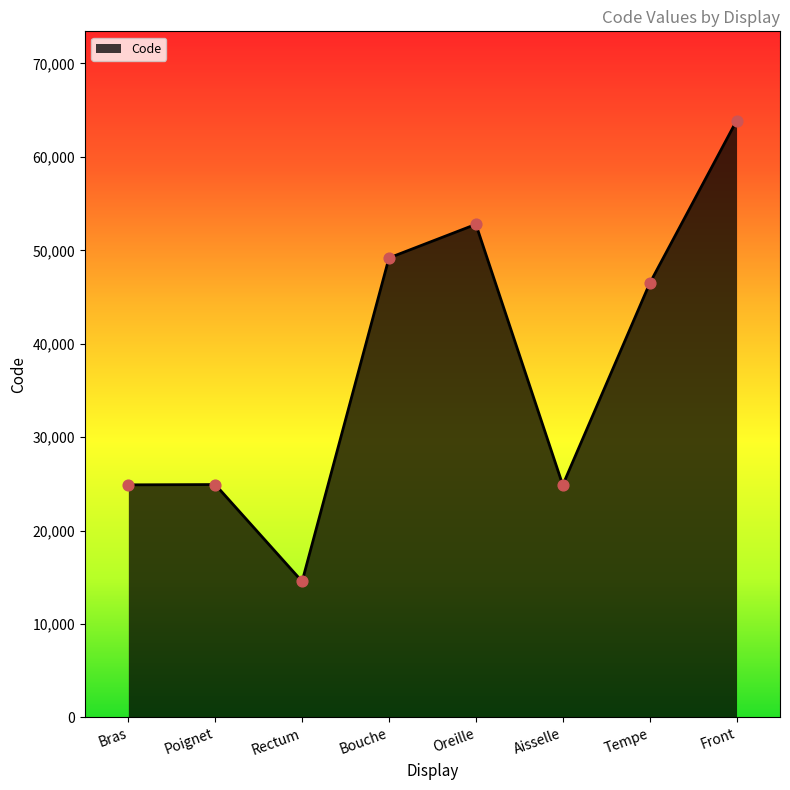

Between Rectum and Poignet, which is larger?

Poignet